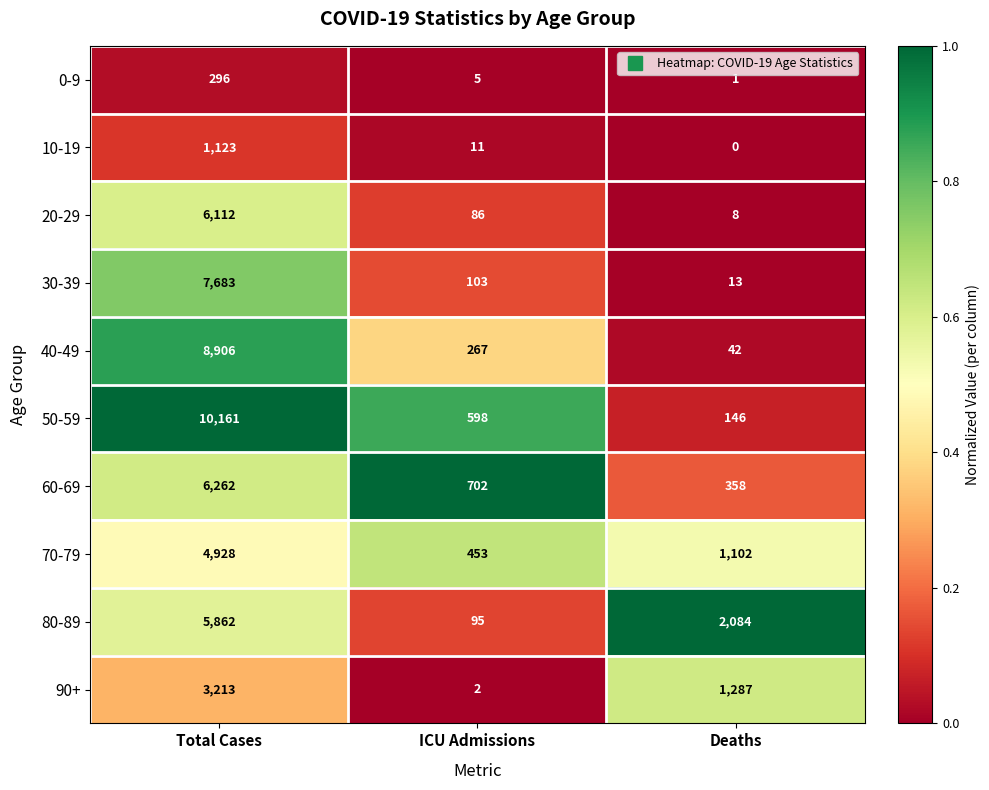

True or false: 20-29 has a value of 13 at Deaths.

False